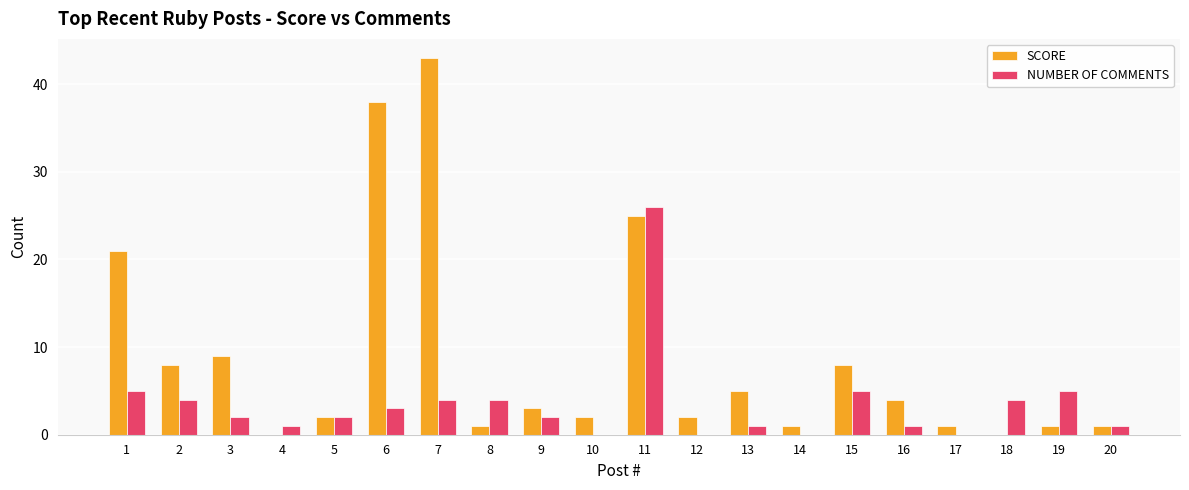

At which label does NUMBER OF COMMENTS first exceed 2?

1